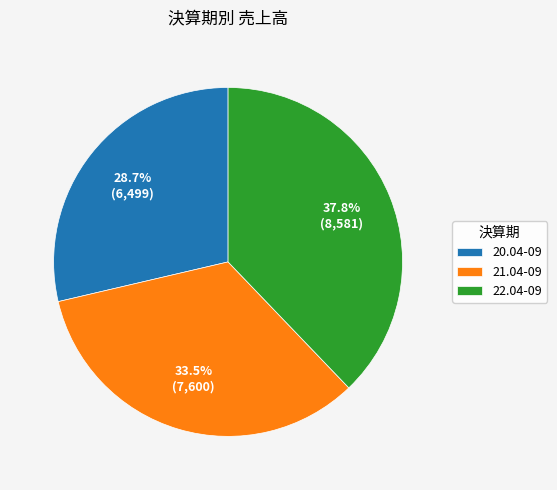

Which category has the smallest portion of the pie?

20.04-09